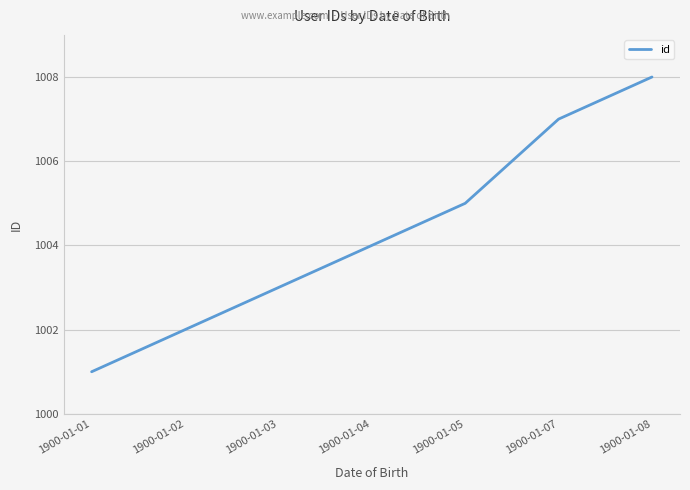

Reading right to left, extract all data points from this chart.

1008	1007	1005	1004	1003	1002	1001